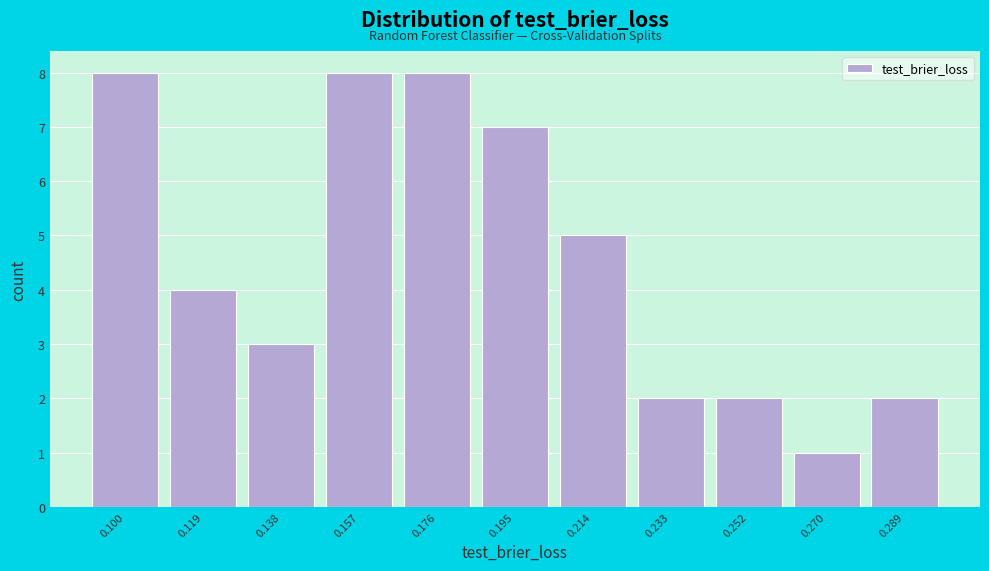

Reading left to right, transcribe all the data shown in this chart.

8	4	3	8	8	7	5	2	2	1	2